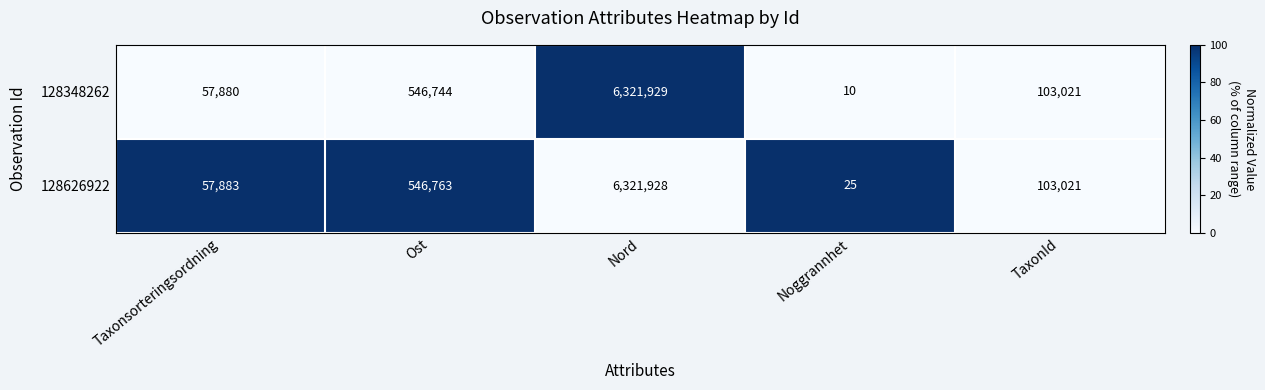

Which series has the widest spread of values?

128348262